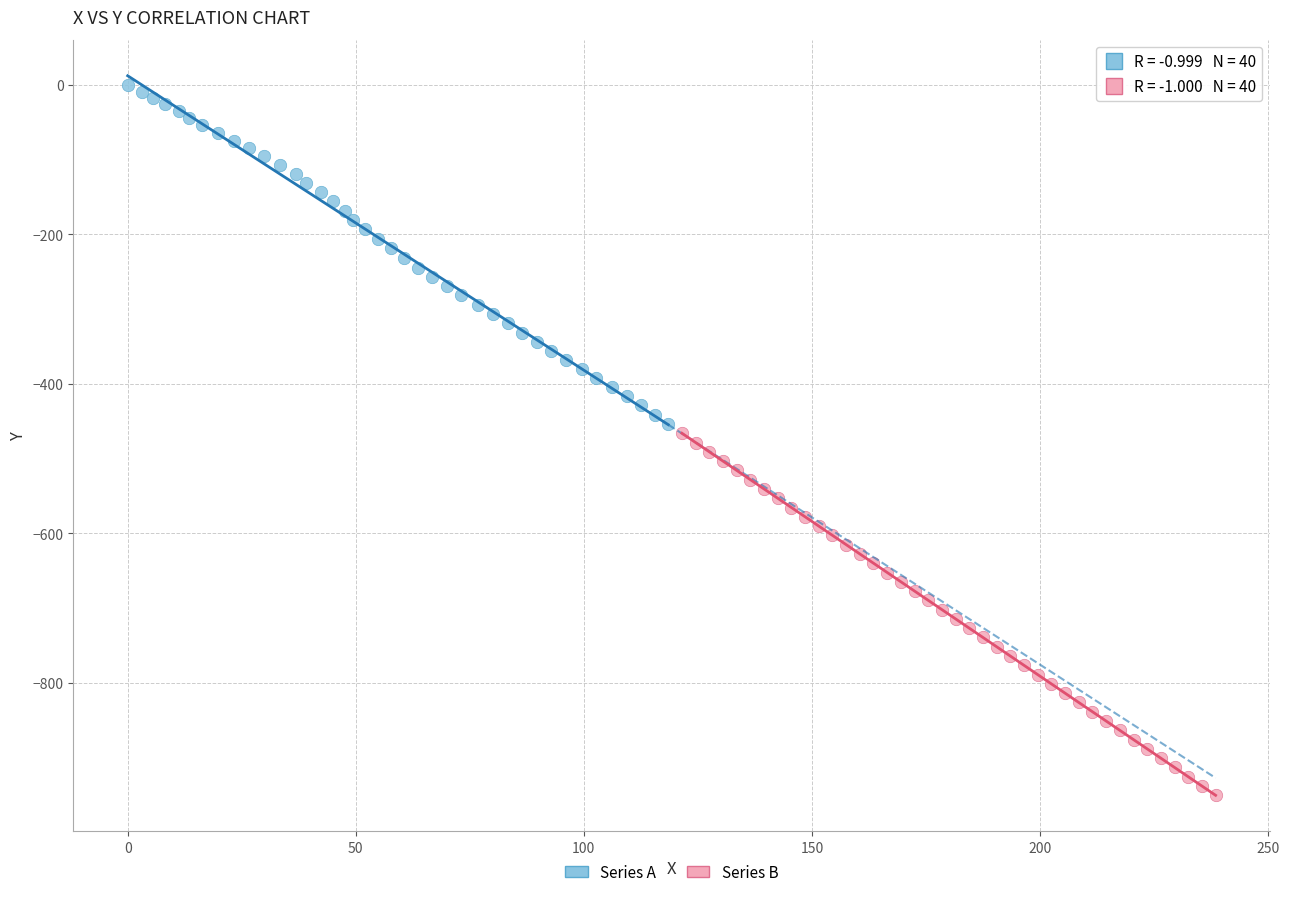

Which series reaches the minimum Y coordinate?

Series B